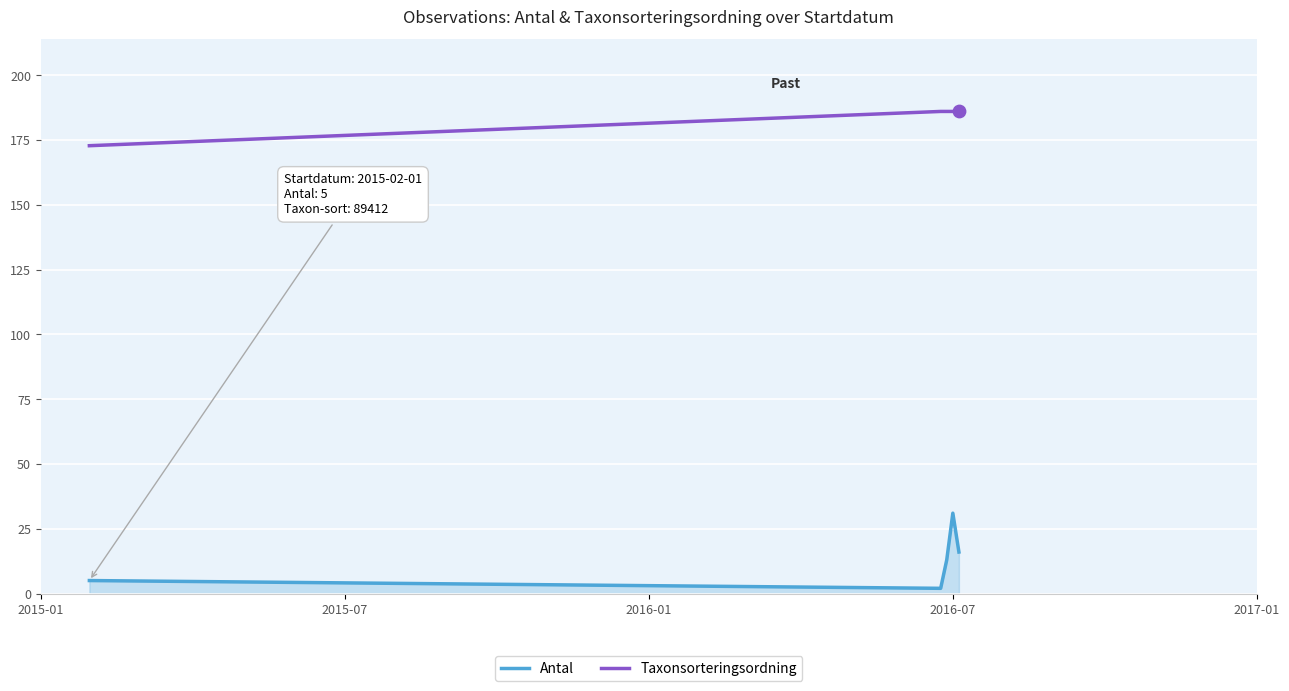

Which series has the largest total across all categories?

Taxonsorteringsordning